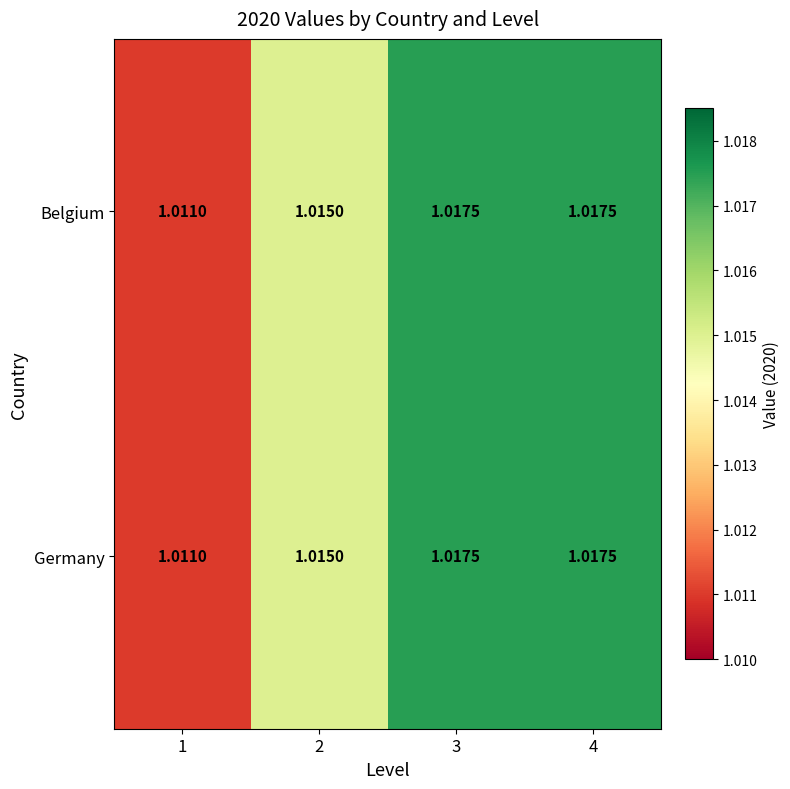

How many data points does each series have?

4